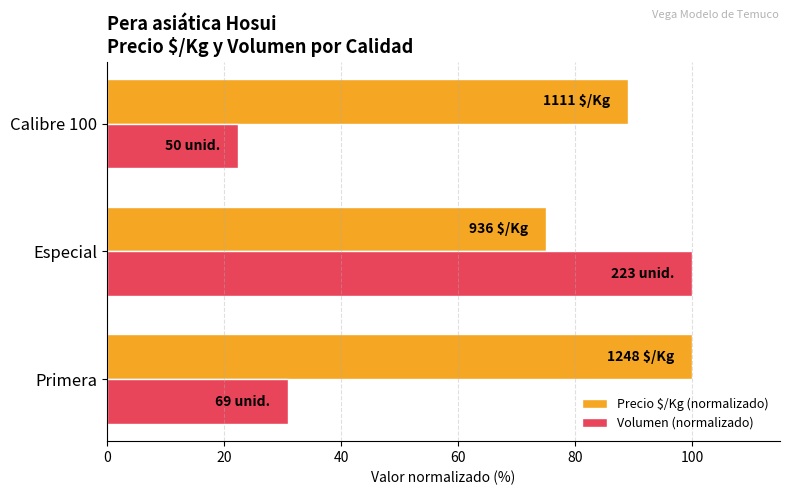

Which series has the largest total across all categories?

Precio $/Kg (normalizado)